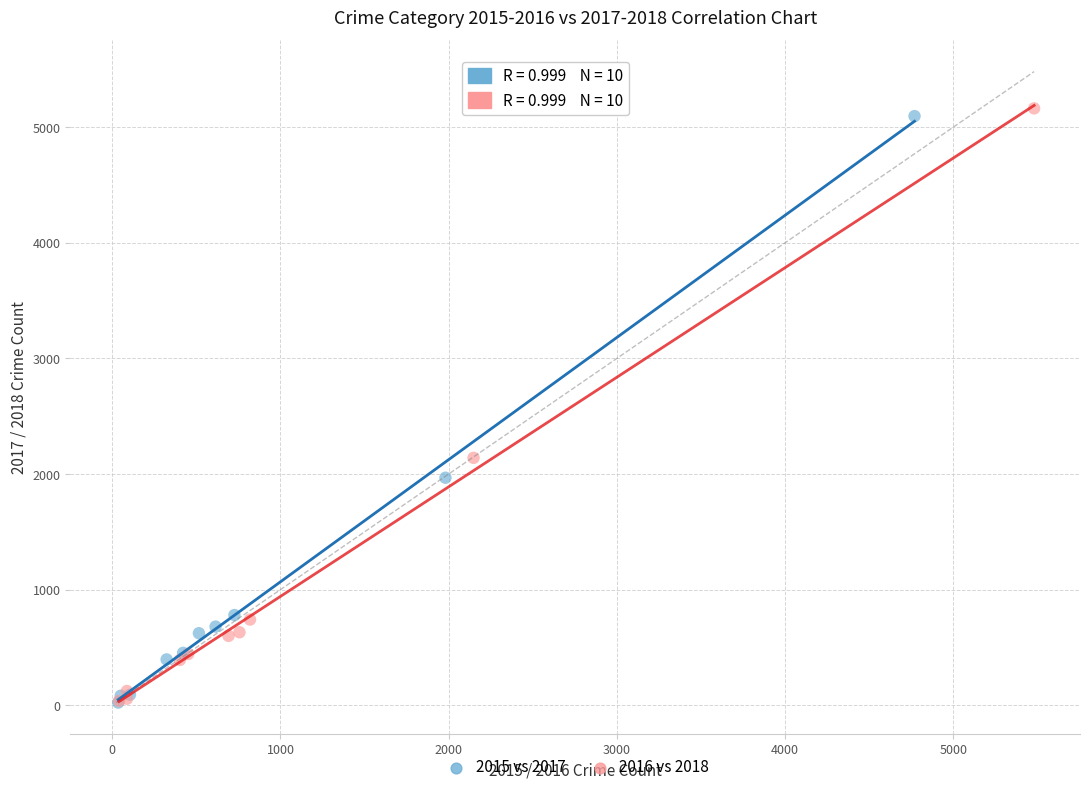

What are all the series names shown in the legend?

2015 vs 2017, 2016 vs 2018